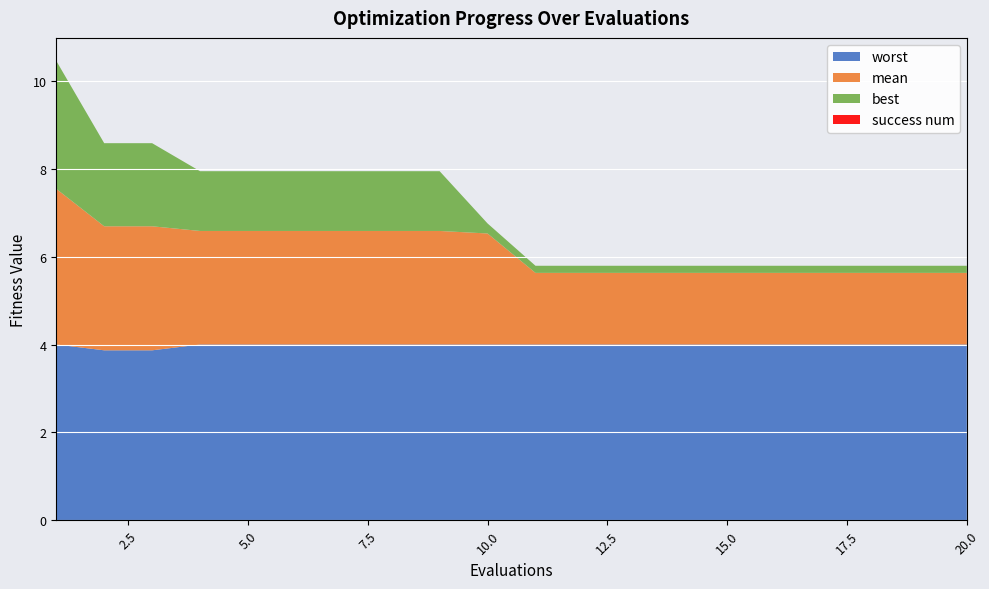

Reading left to right, transcribe all the data shown in this chart.

mean: 1=3.5	2=2.8	3=2.8	4=2.6	5=2.6	6=2.6	7=2.6	8=2.6	9=2.6	10=2.5	11=1.6	12=1.6	13=1.6	14=1.6	15=1.6	16=1.6	17=1.6	18=1.6	19=1.6	20=1.6
best: 1=2.9	2=1.9	3=1.9	4=1.4	5=1.4	6=1.4	7=1.4	8=1.4	9=1.4	10=0.2	11=0.2	12=0.2	13=0.2	14=0.2	15=0.2	16=0.2	17=0.2	18=0.2	19=0.2	20=0.2
worst: 1=4.0	2=3.9	3=3.9	4=4.0	5=4.0	6=4.0	7=4.0	8=4.0	9=4.0	10=4.0	11=4.0	12=4.0	13=4.0	14=4.0	15=4.0	16=4.0	17=4.0	18=4.0	19=4.0	20=4.0
success num: 1=0.0	2=0.0	3=0.0	4=0.0	5=0.0	6=0.0	7=0.0	8=0.0	9=0.0	10=0.0	11=0.0	12=0.0	13=0.0	14=0.0	15=0.0	16=0.0	17=0.0	18=0.0	19=0.0	20=0.0